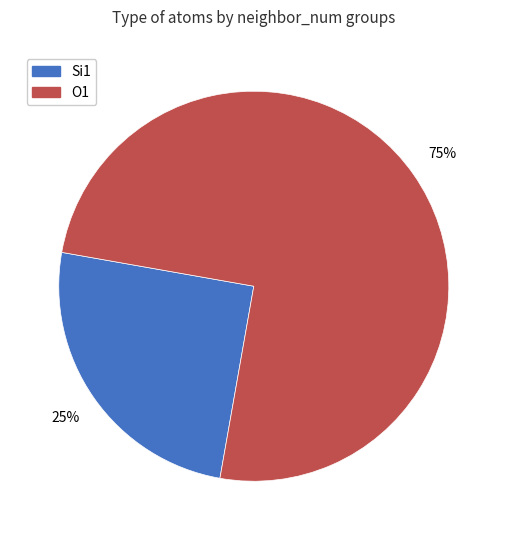

What is the smallest slice in the pie chart?

Si1